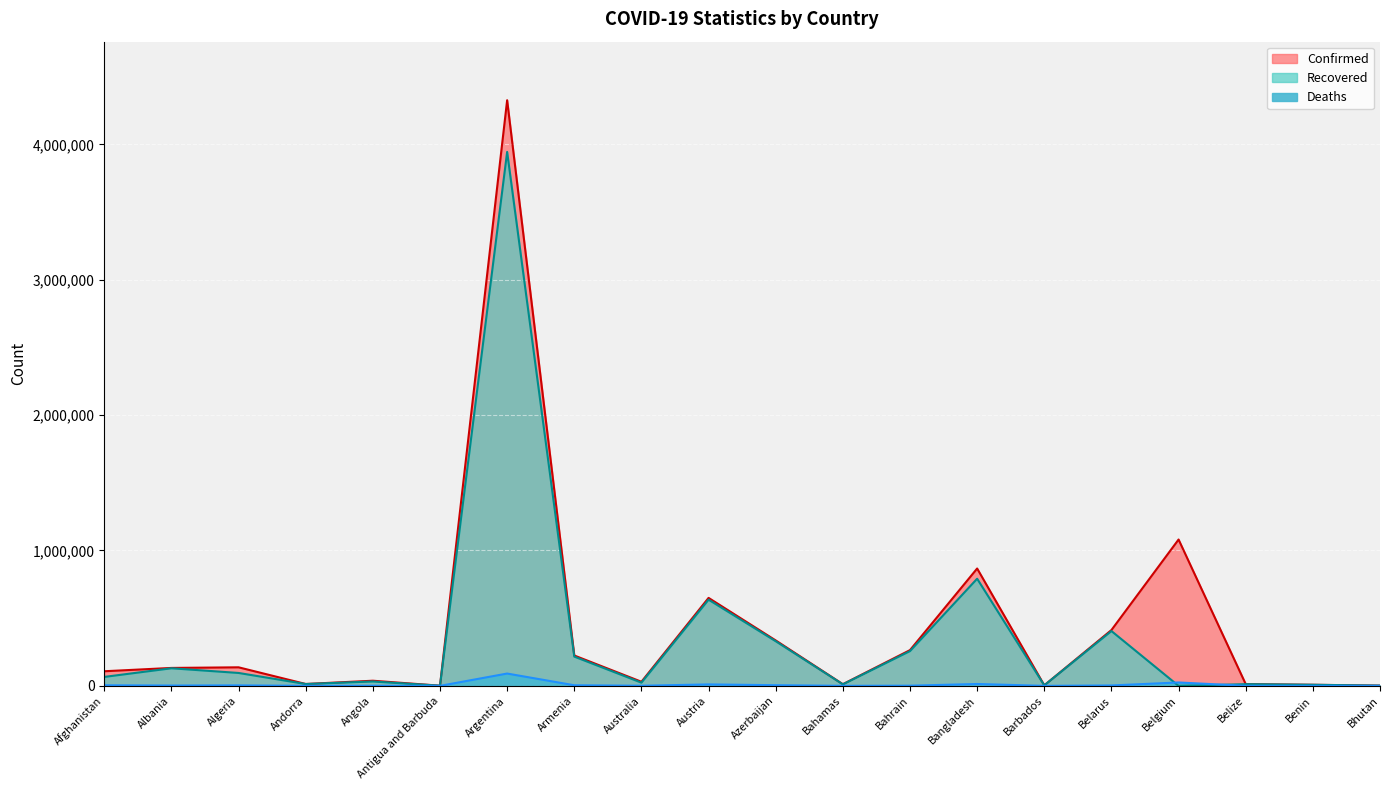

In Deaths, how many points are higher than both neighbors (excluding endpoints)?

6